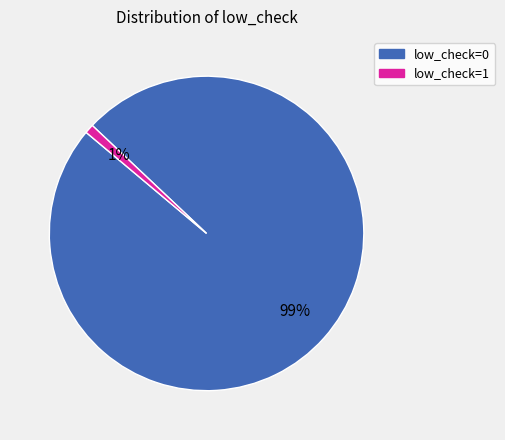

To the nearest percent, what percentage of the pie is low_check=1?

1%